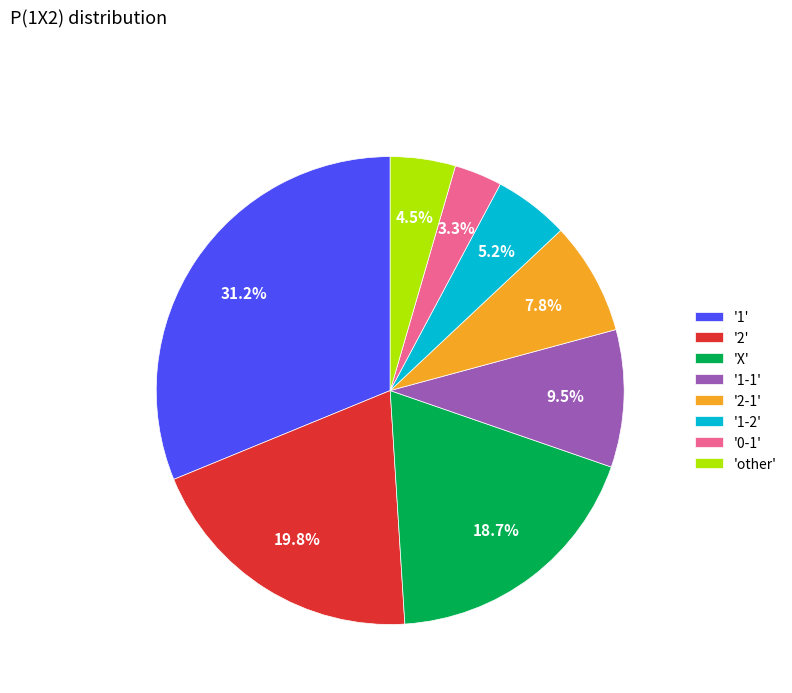

What portion of the pie excludes '1-1'?

90.5%